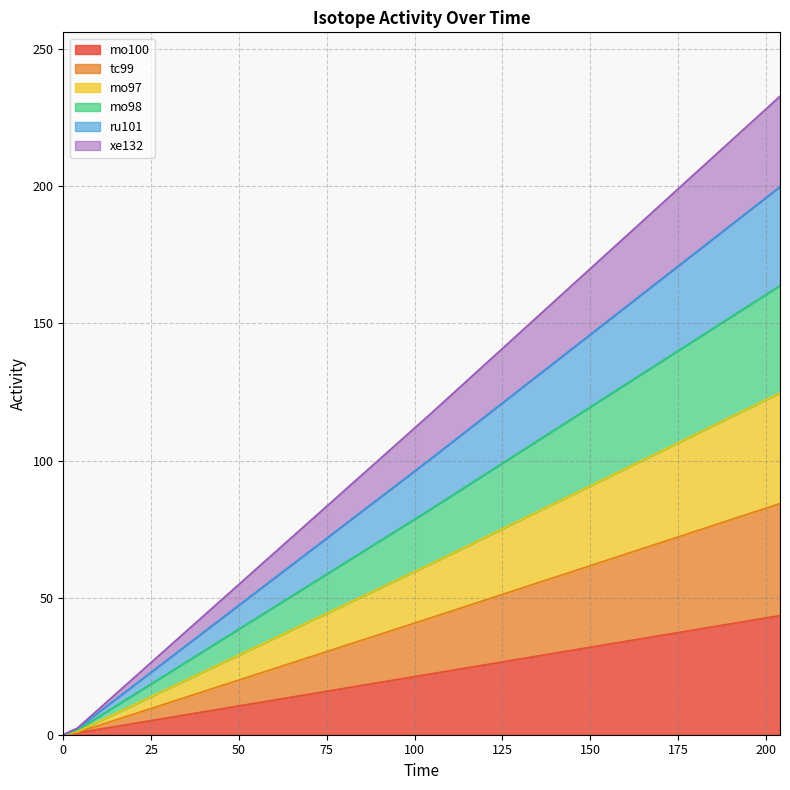

At which label does mo100 first exceed 22?

104